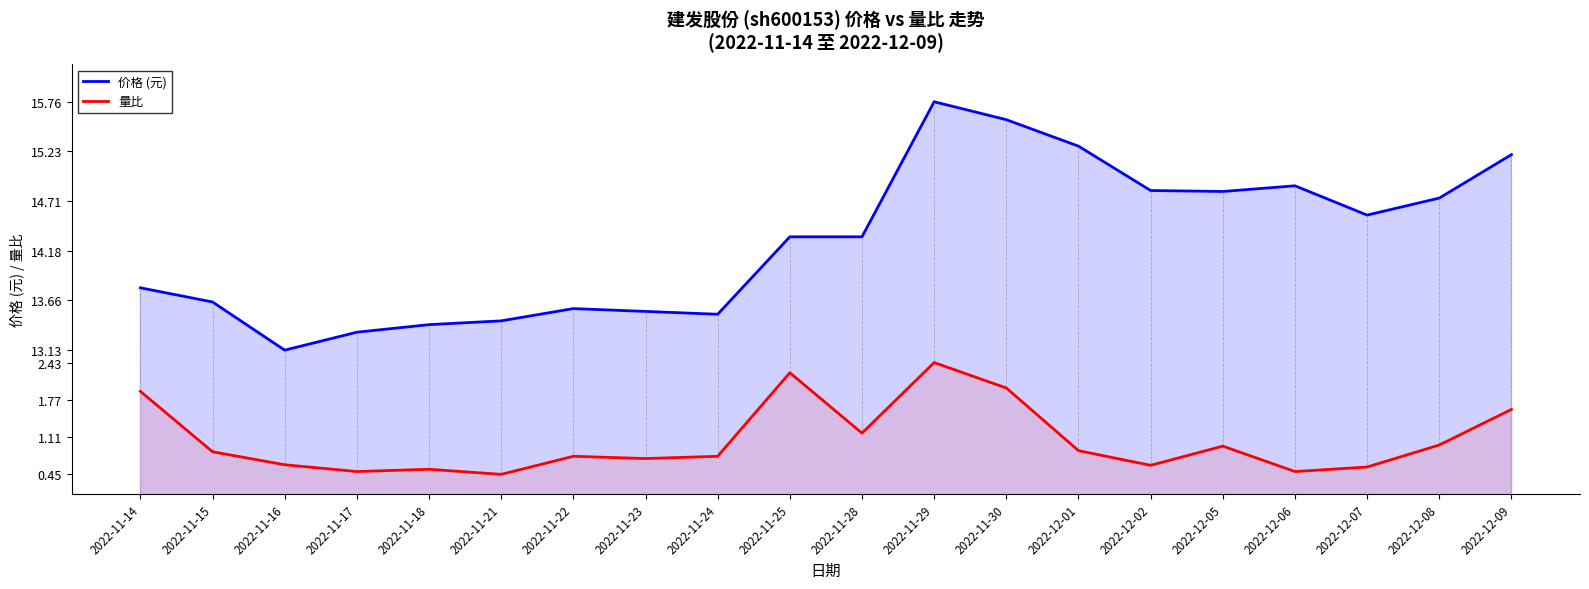

Count the number of data series in this chart.

2